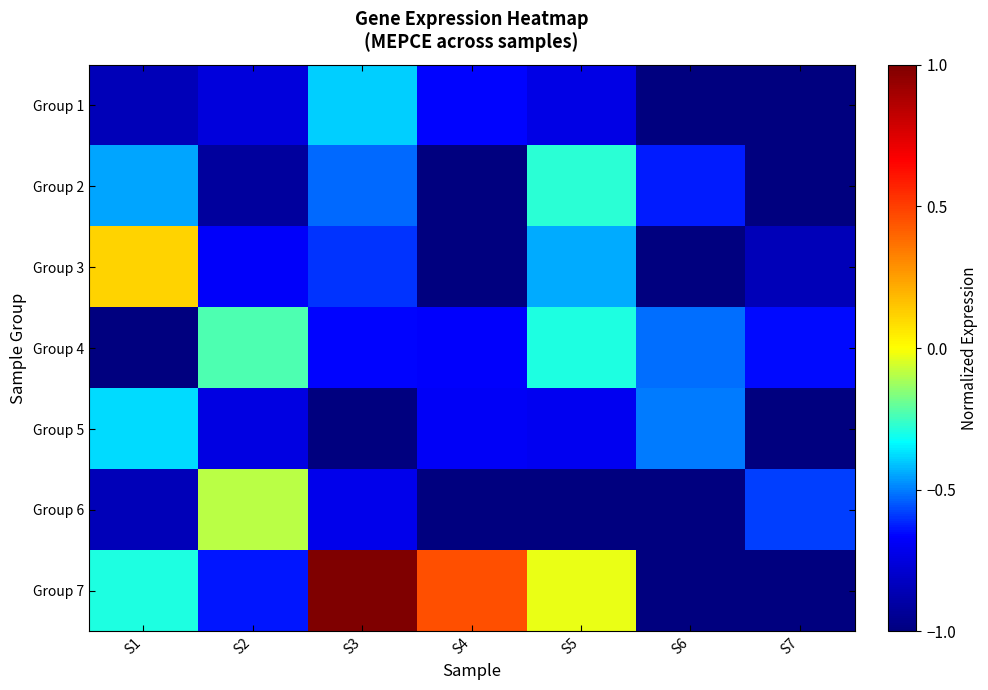

Rank the series at S5 from lowest to highest value.

Group 6, Group 1, Group 5, Group 3, Group 4, Group 2, Group 7